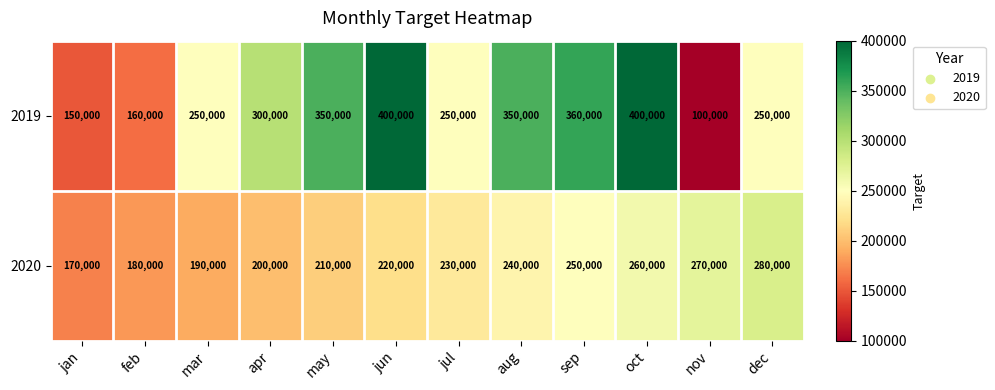

At which label is 2020 closest to 225000?

jun